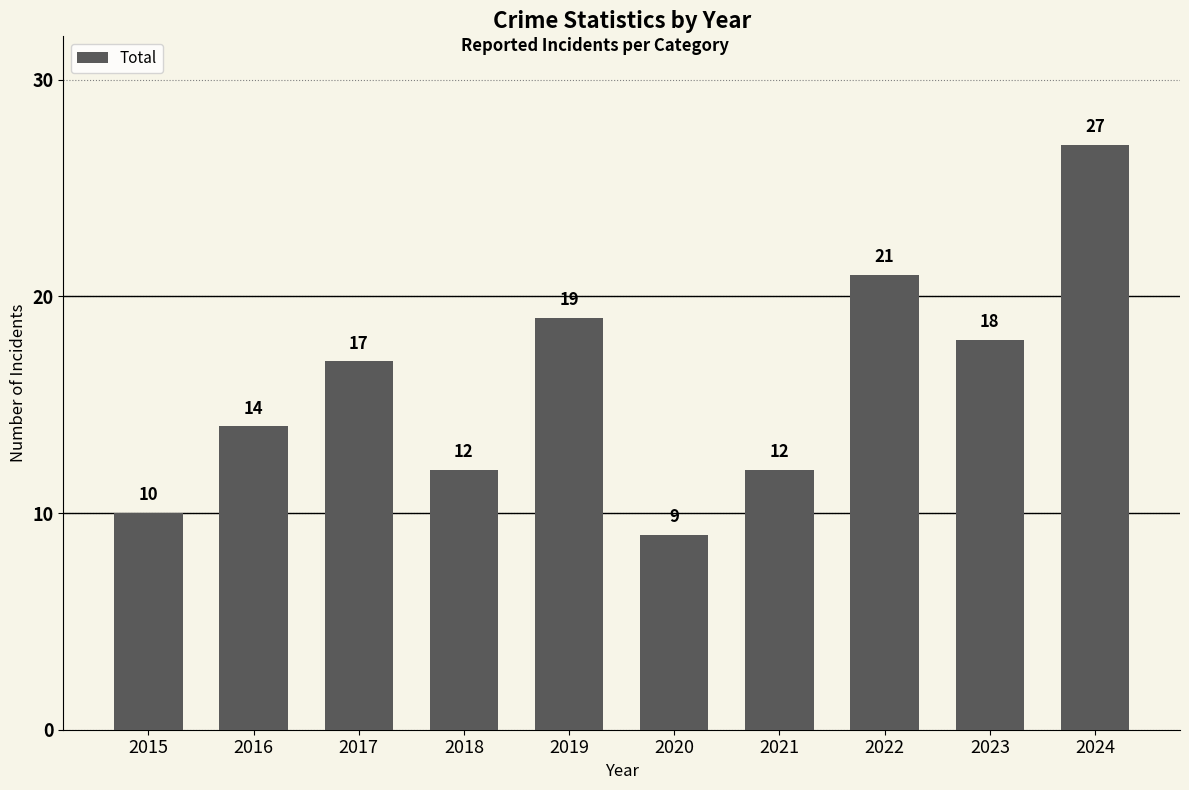

What is the change in value from 2017 to 2019?

+2